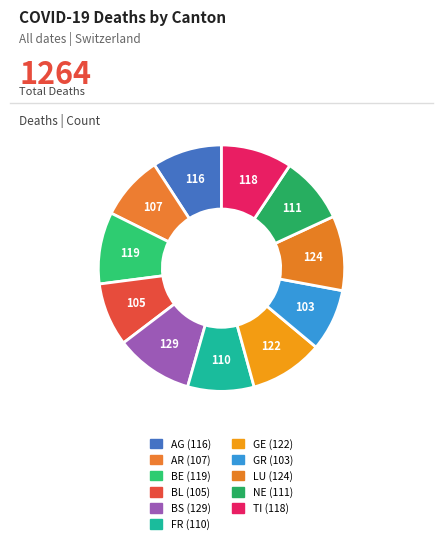

Is it true that GR is 8% of the pie?

True